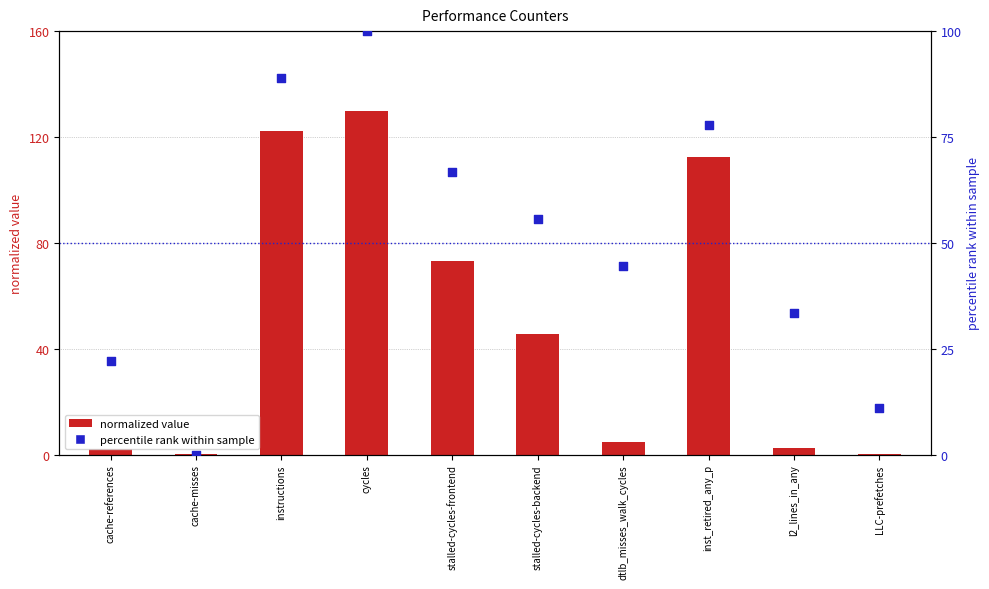

What is the total value across all series at cache-misses?

0.1